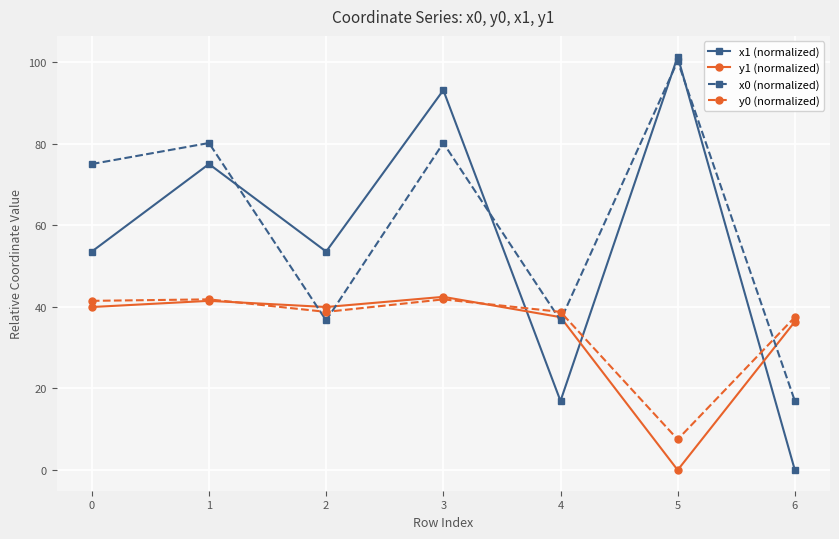

What is the value of the x0 (normalized) point at the 6th from the left?

100.2